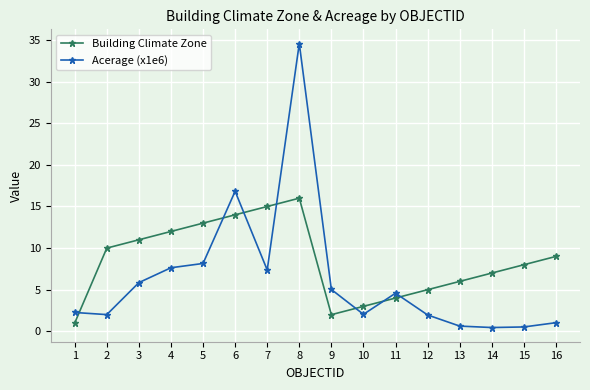

What is the spread (max minus min) of values at 2?

8.0